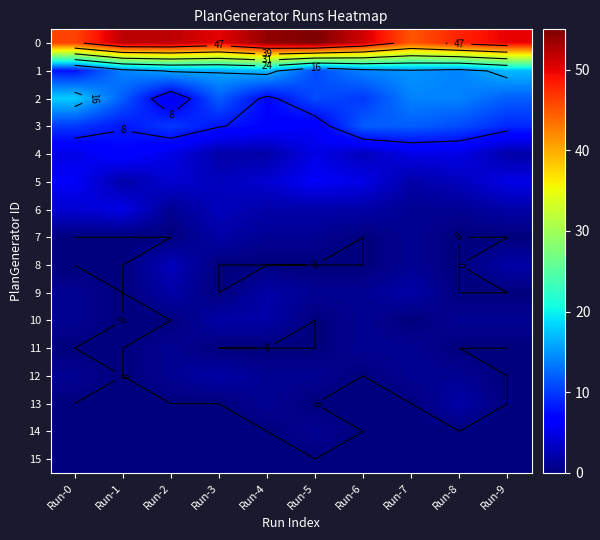

How many 3 values are between 8 and 11?

6